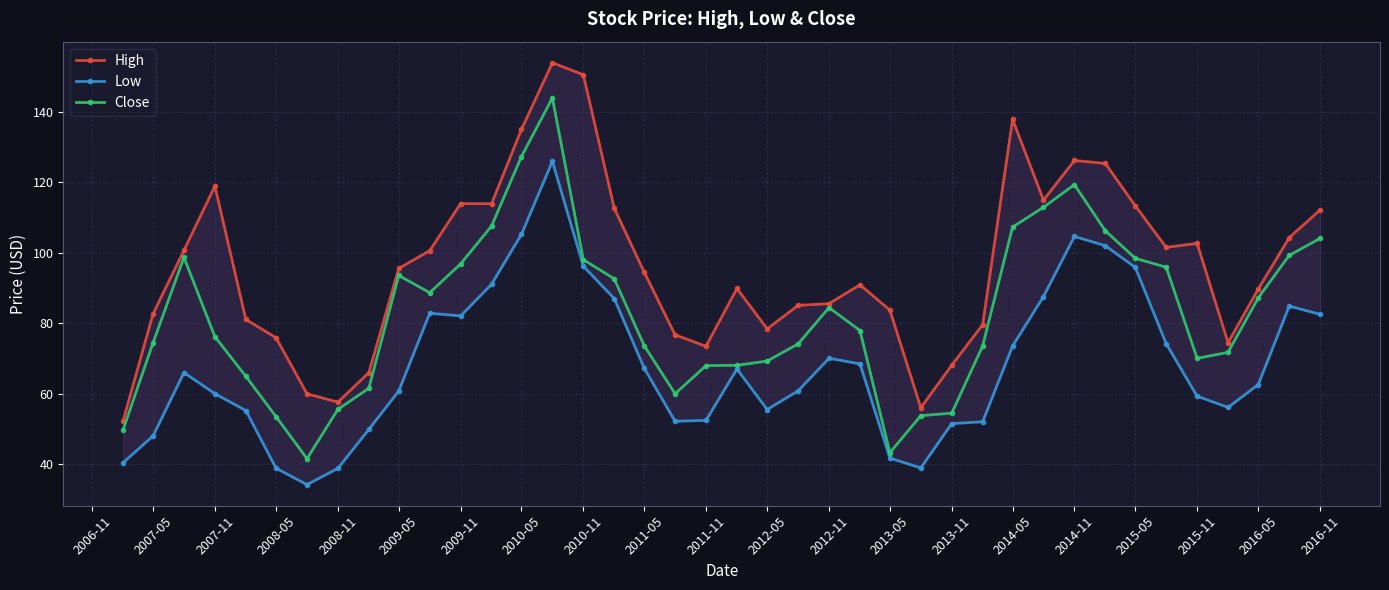

The Close series shows 61.8 at 2013-05. True or false?

False